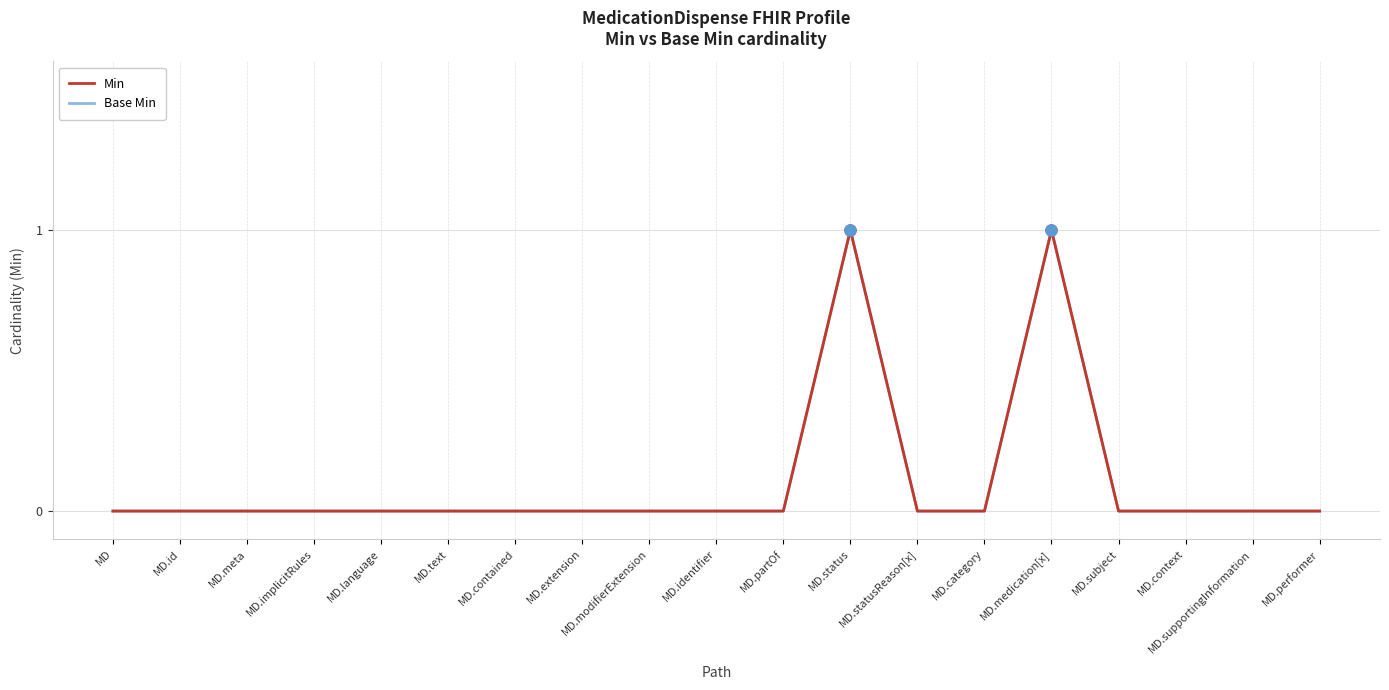

Is this an area chart (filled region under the line)?

No